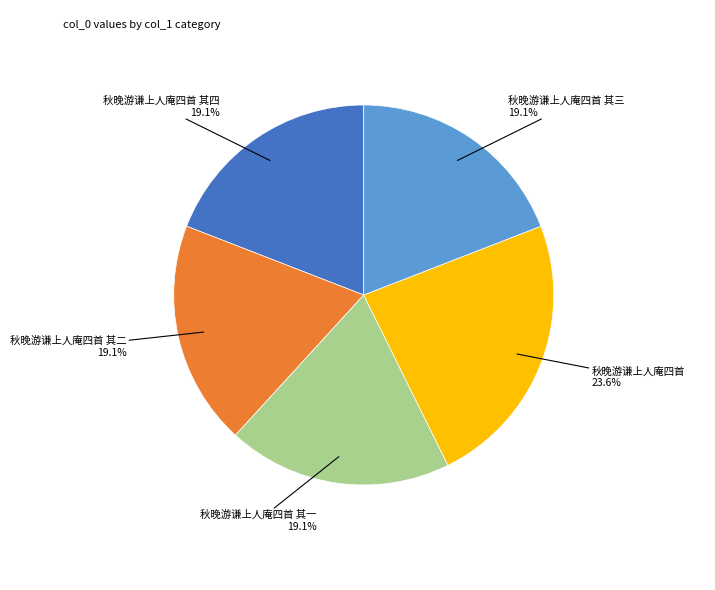

Is there any slice that represents more than half of the pie?

No